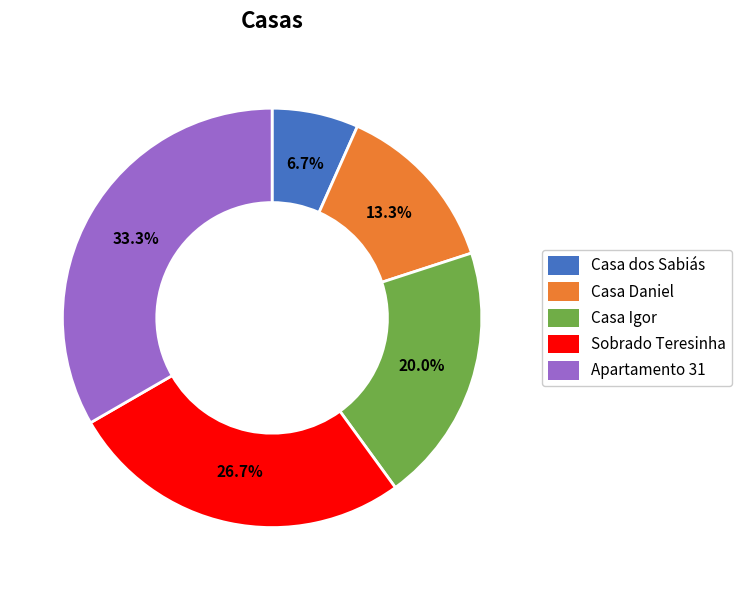

The Sobrado Teresinha slice represents 27% of the pie. True or false?

True